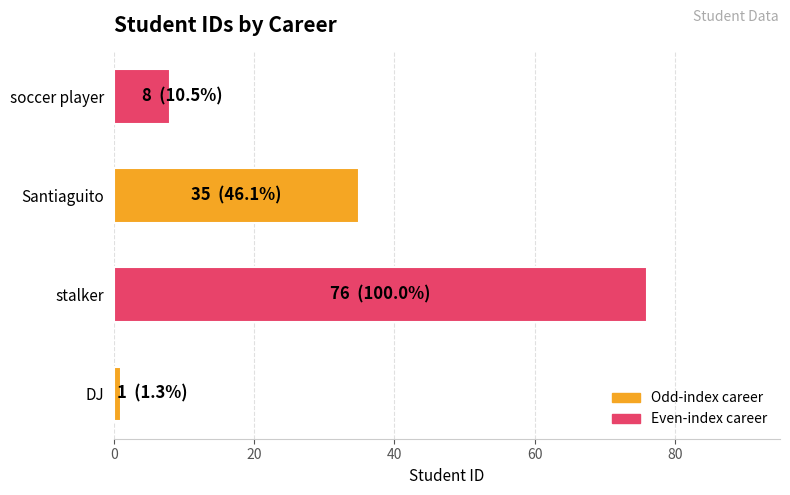

What is the average value?

30